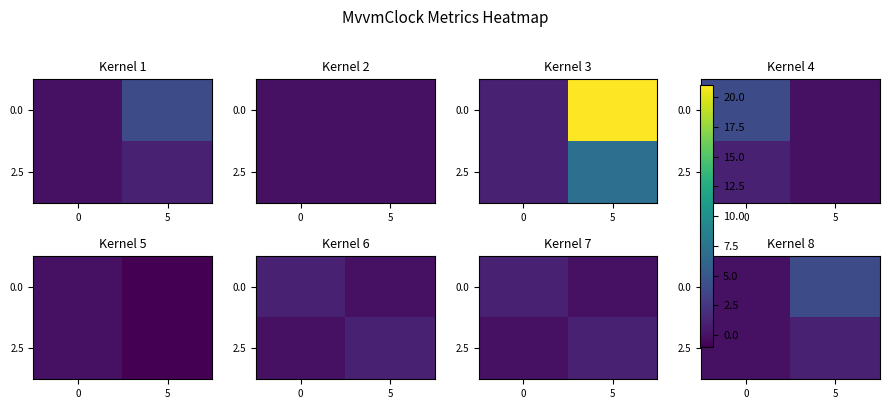

Count the 0.0 values in the range 0 to 4.

2